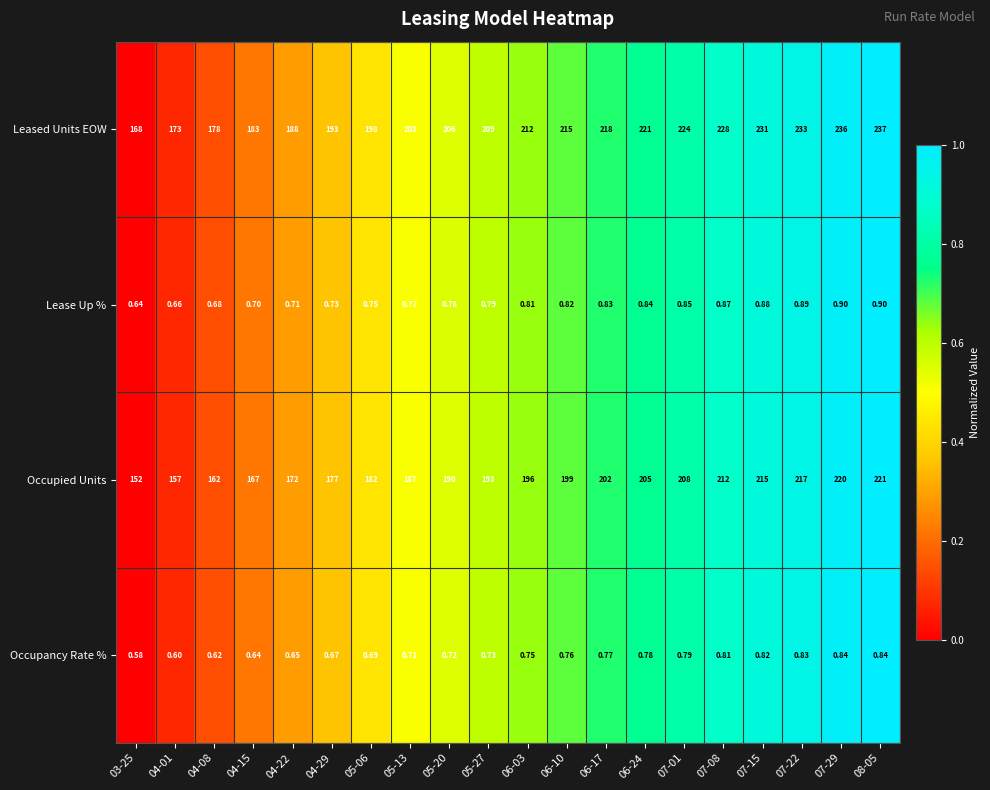

Which series has the largest total across all categories?

Leased Units EOW